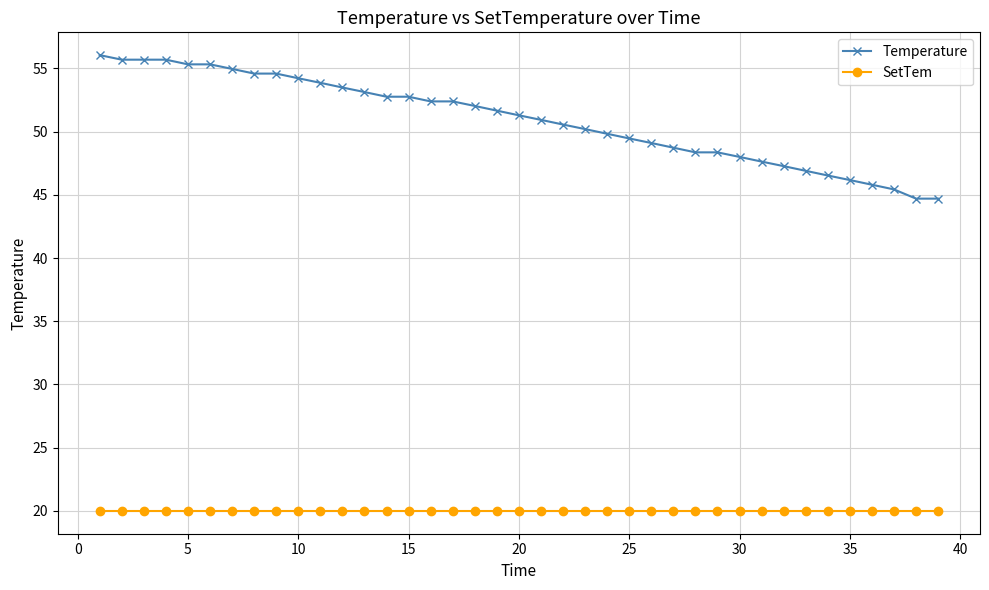

True or false: Temperature and SetTem cross at least once.

False